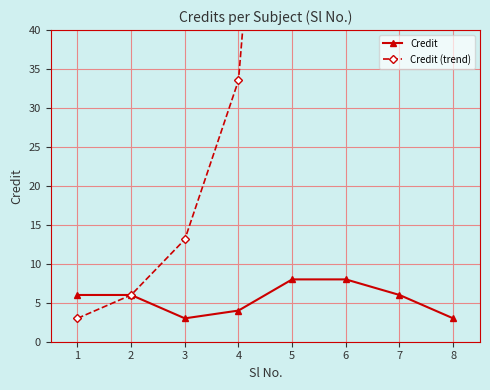

Which series has the largest total across all categories?

Credit (trend)